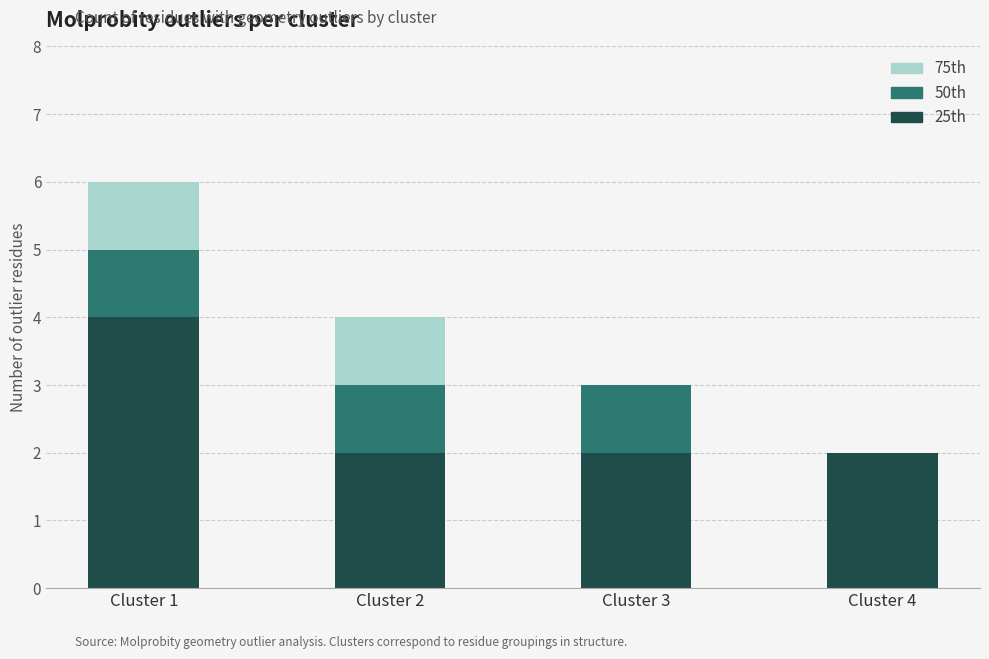

At which category is the sum across all series the highest?

Cluster 1